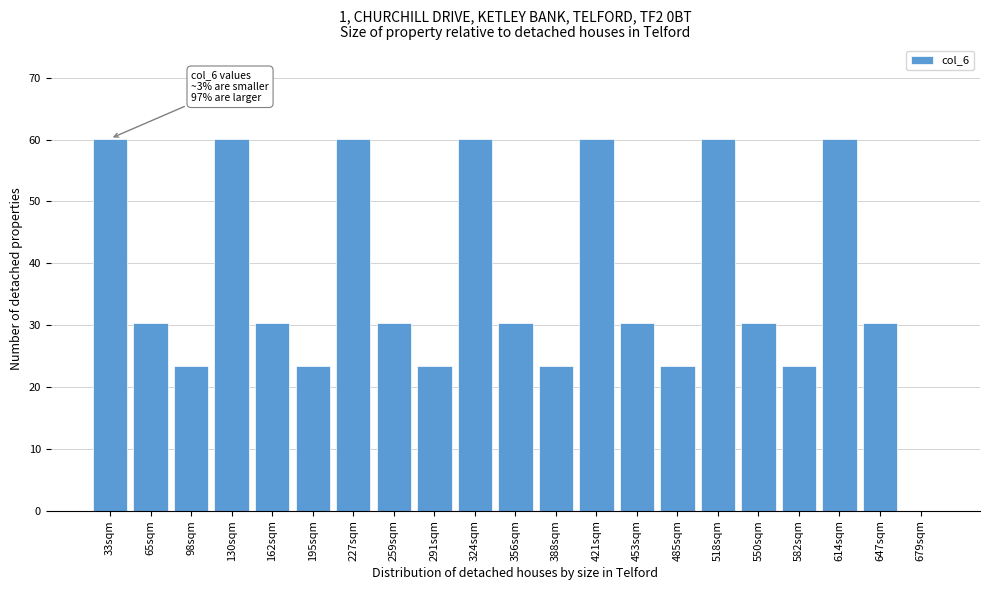

Reading right to left, list all the values displayed in this chart.

679sqm=0.0	647sqm=30.4	614sqm=60.2	582sqm=23.4	550sqm=30.4	518sqm=60.2	485sqm=23.4	453sqm=30.4	421sqm=60.2	388sqm=23.4	356sqm=30.4	324sqm=60.2	291sqm=23.4	259sqm=30.4	227sqm=60.2	195sqm=23.4	162sqm=30.4	130sqm=60.2	98sqm=23.4	65sqm=30.4	33sqm=60.2